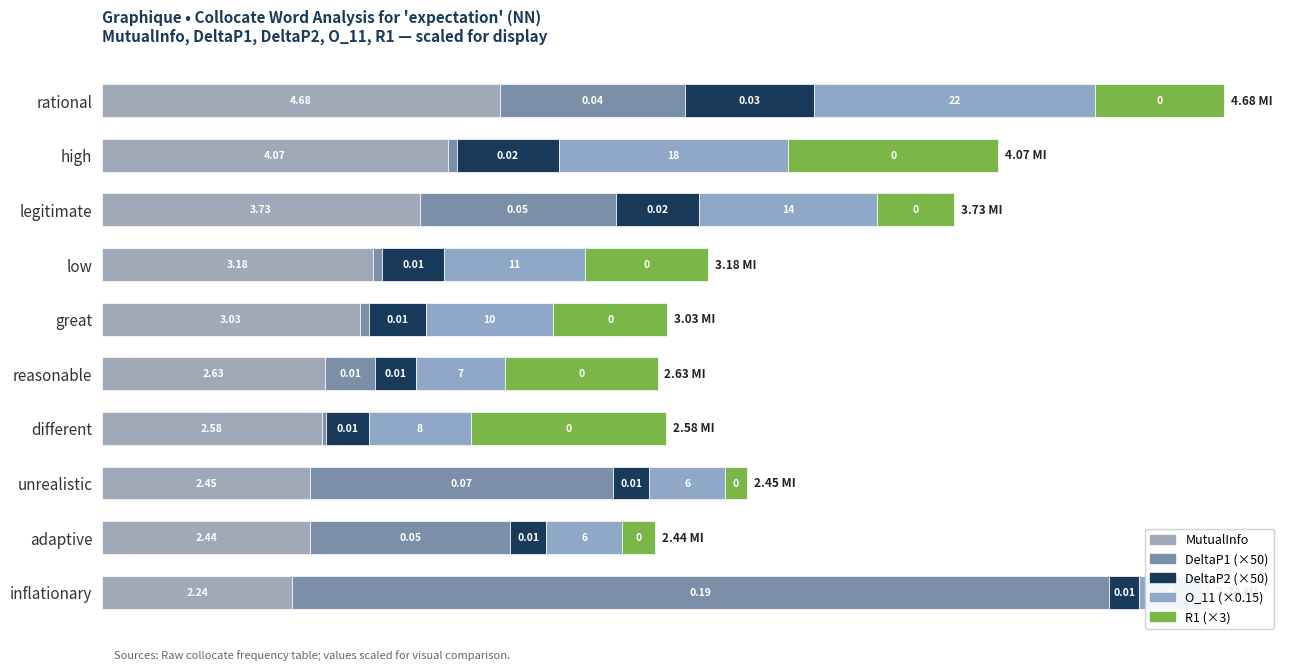

Which series has the widest spread of values?

DeltaP1 (×50)